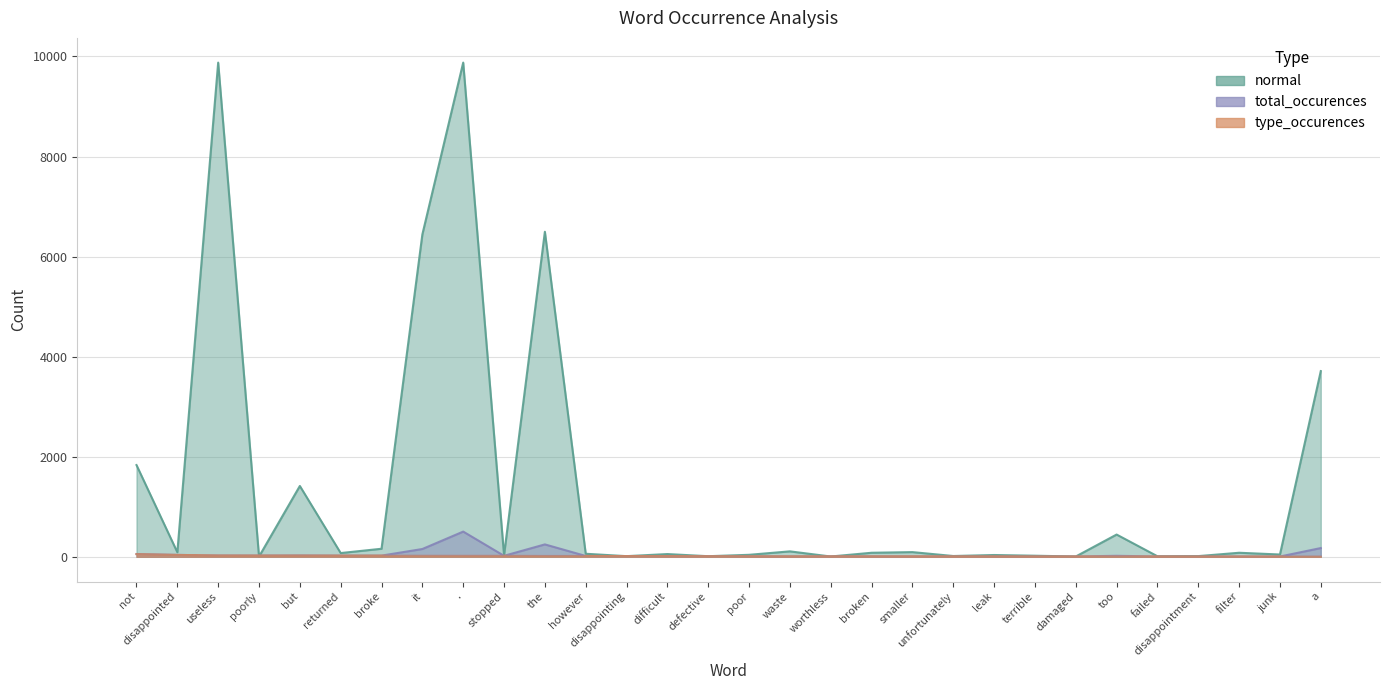

Which series ends up on top after the final intersection of normal and total_occurences_neg?

normal